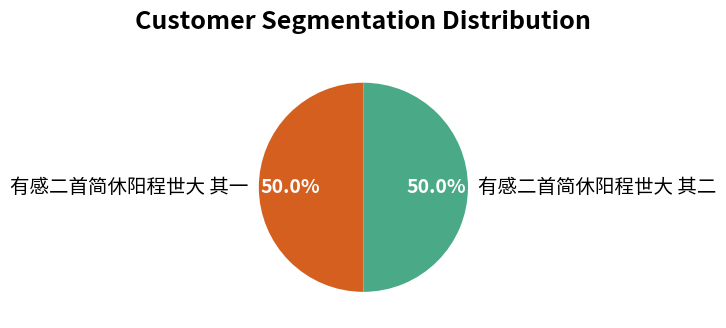

To the nearest percent, what percentage of the pie is 有感二首简休阳程世大 其二?

50%